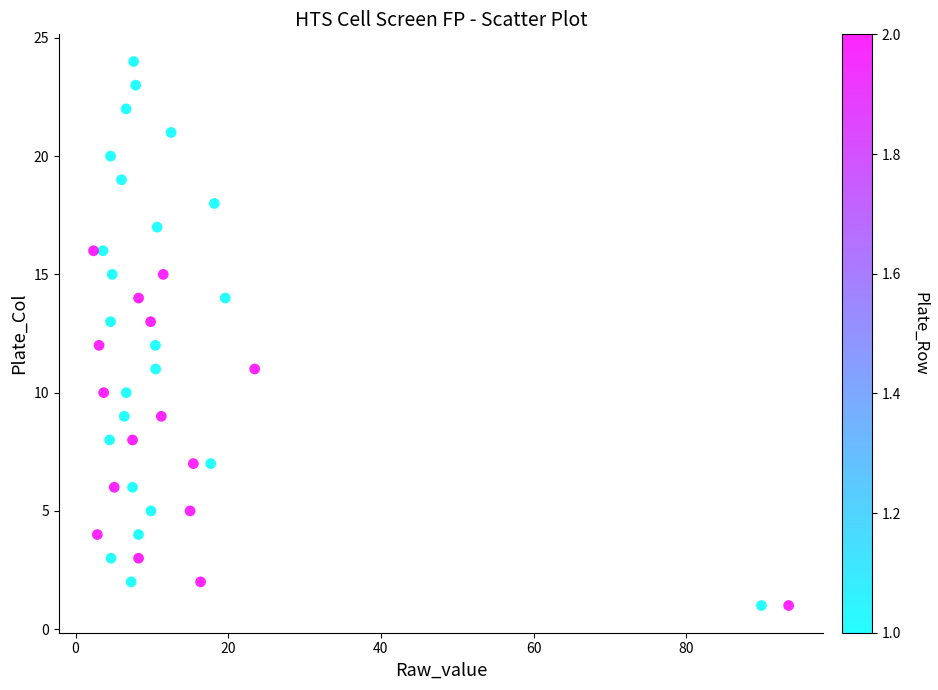

Count the number of points in this scatter plot.

40